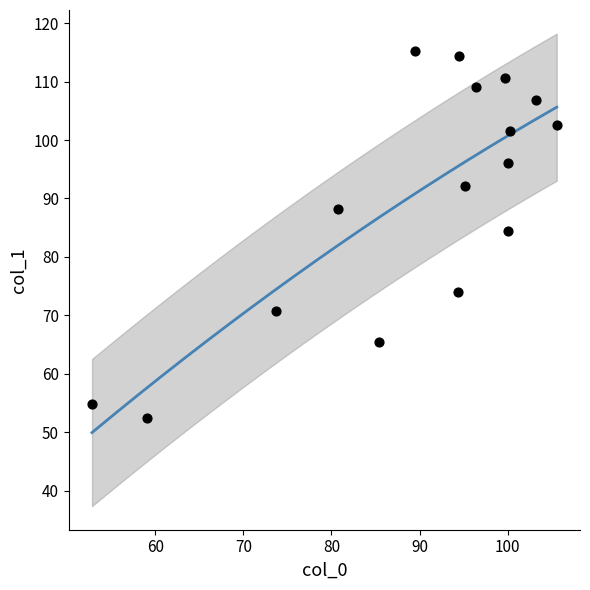

What Y value in the scatter plot is closest to 83?

84.4